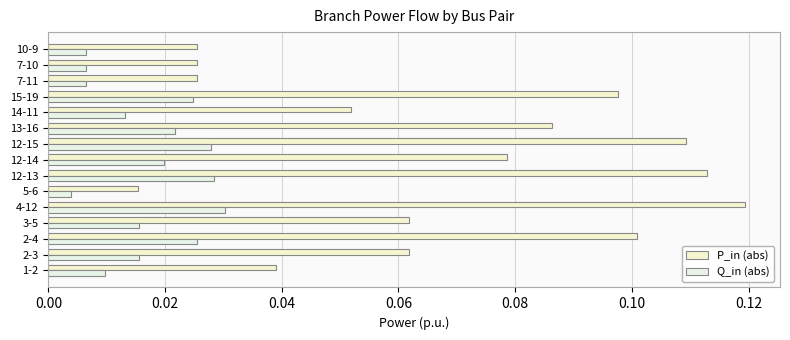

What is the maximum value shown in the chart?

0.1